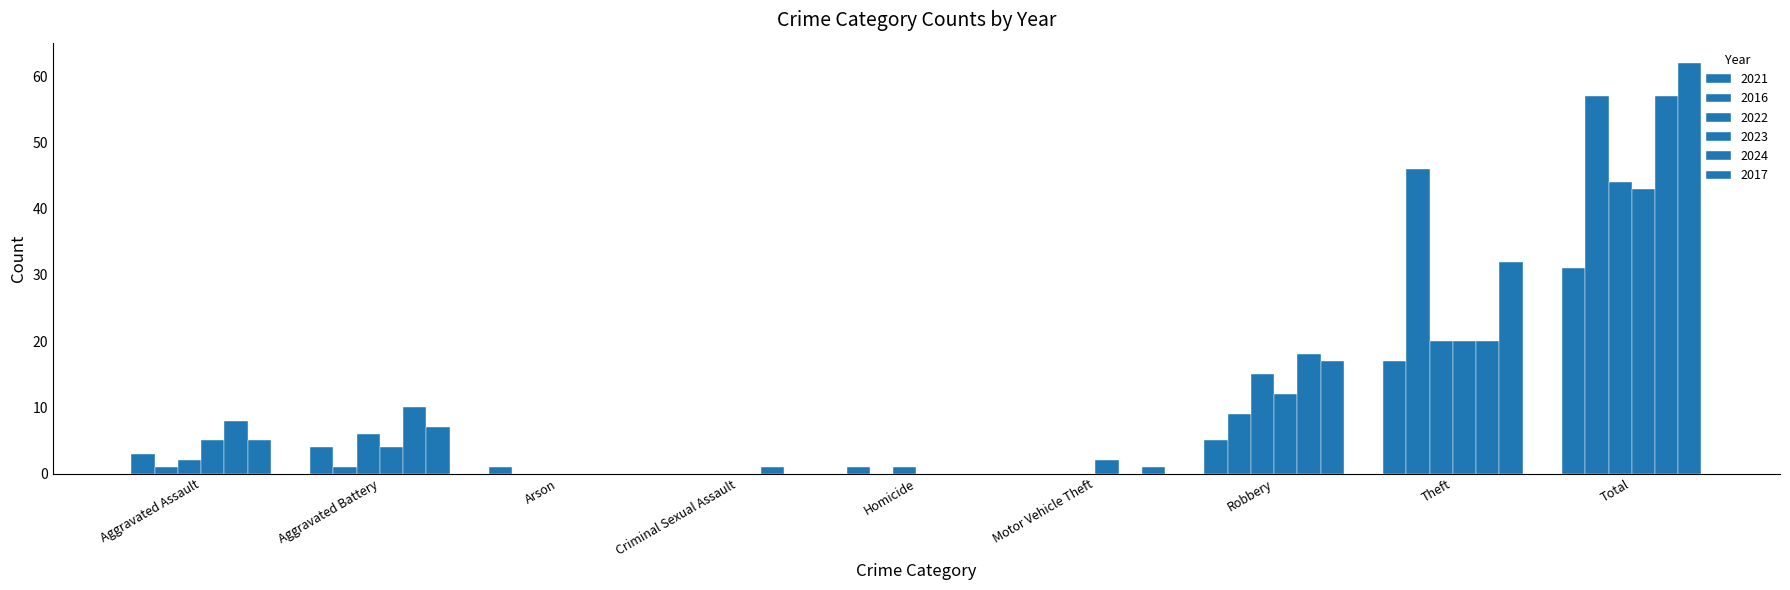

Count the number of data series in this chart.

6